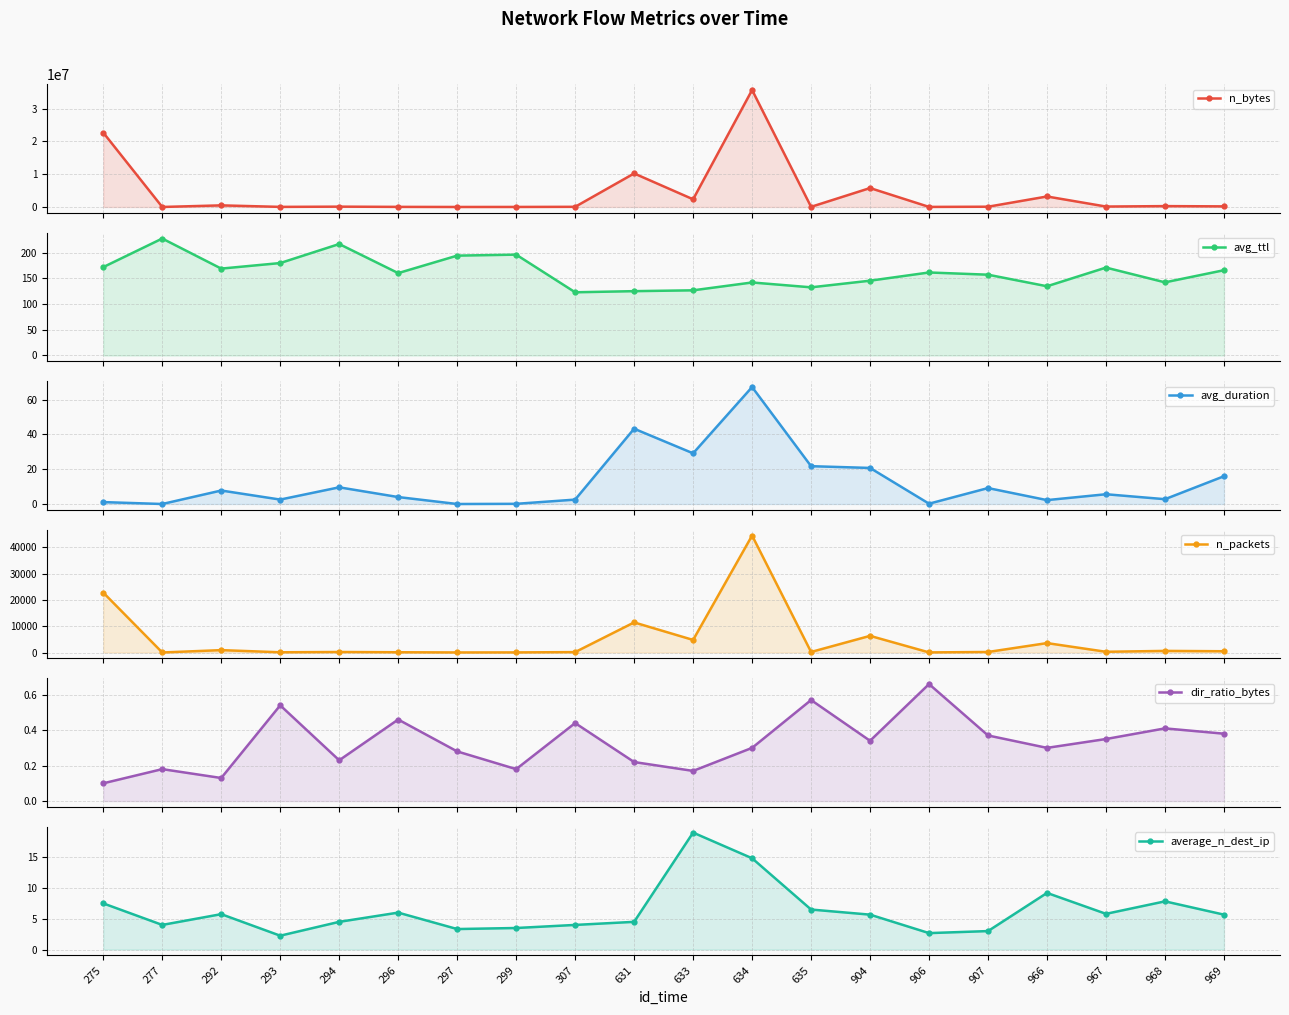

True or false: avg_ttl and average_n_dest_ip cross at least once.

False